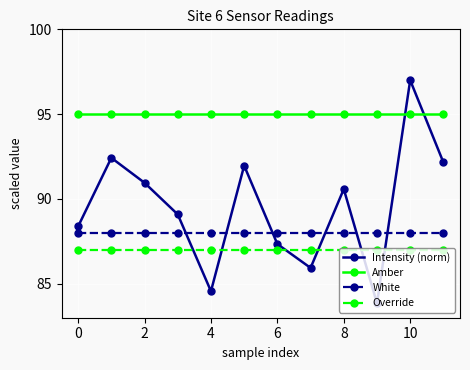

Rank the series by their maximum value, from highest to lowest.

Intensity (norm), Amber, White, Override